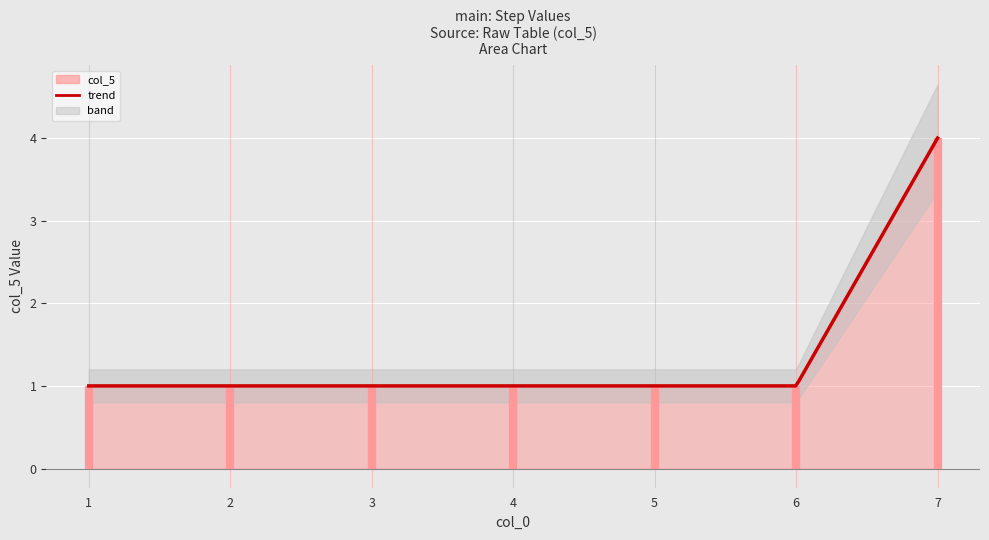

True or false: the data has more than 2 interior local peaks.

False